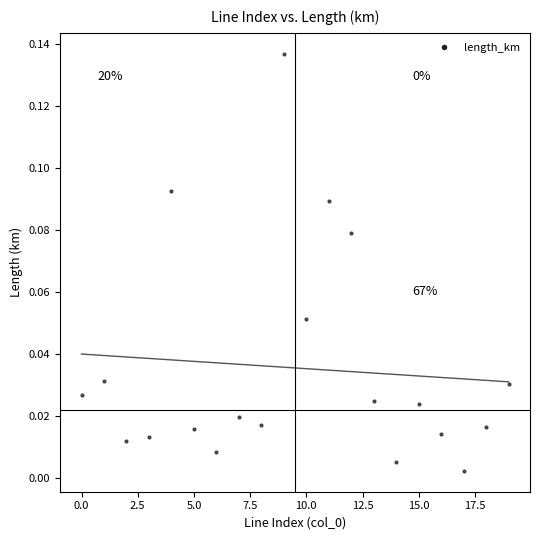

Count the number of points in this scatter plot.

20